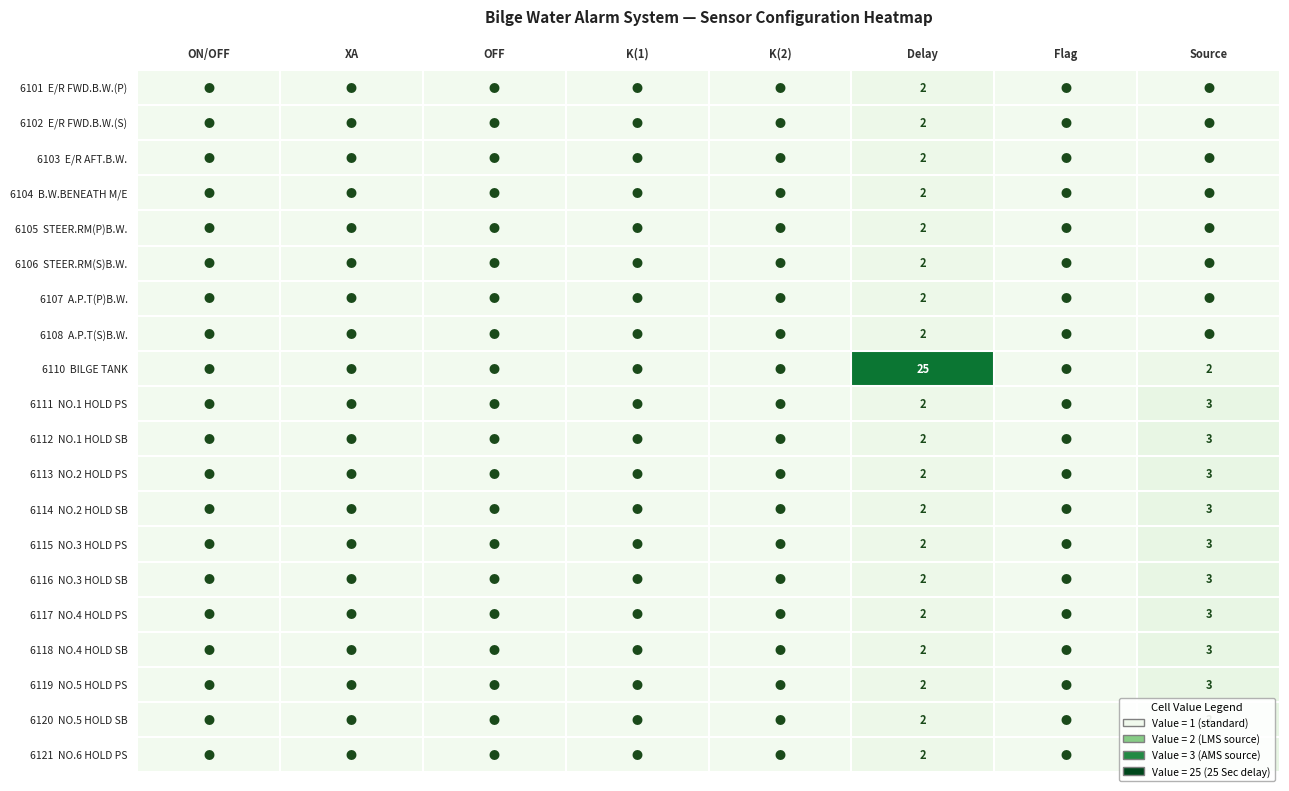

What is the difference between the highest and lowest values at Delay?

23